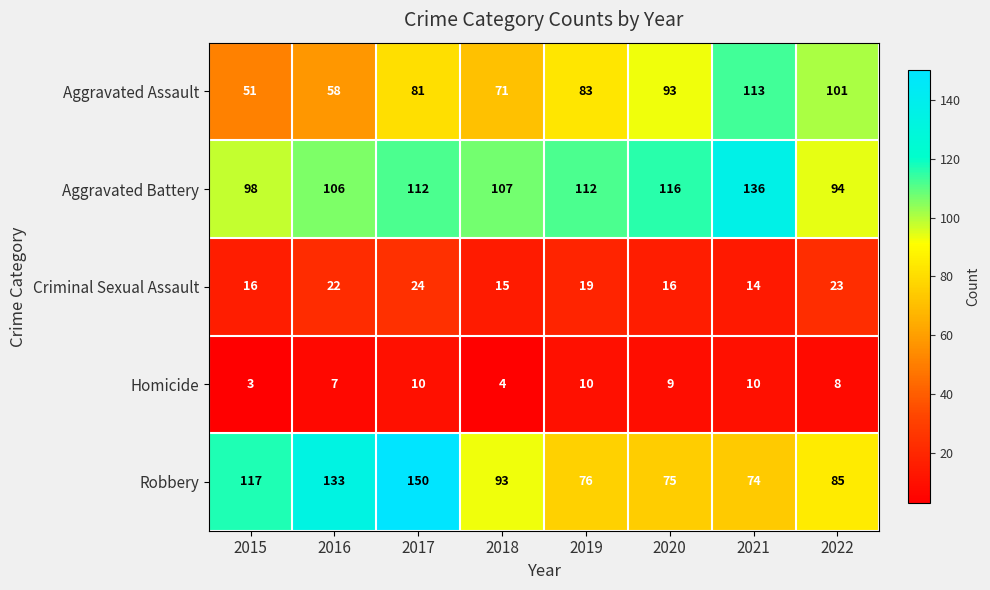

The value of Aggravated Assault at 2021 is 195. True or false?

False